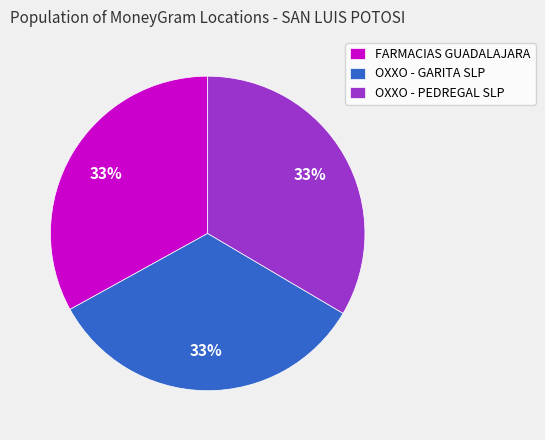

Is OXXO - GARITA SLP the majority of the pie?

No